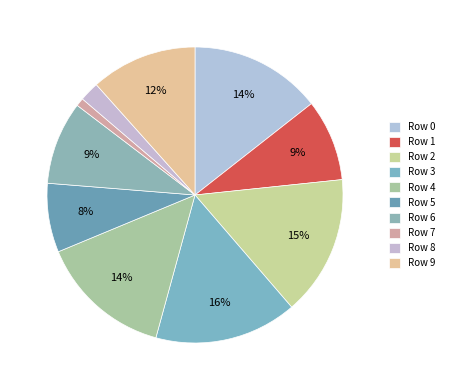

Does Row 7 account for over 50% of the chart?

No